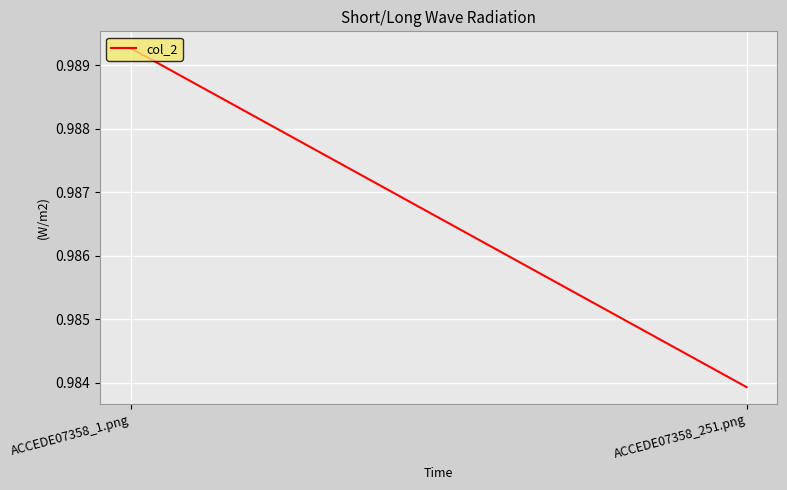

Reading left to right, transcribe all the data shown in this chart.

1.0	1.0